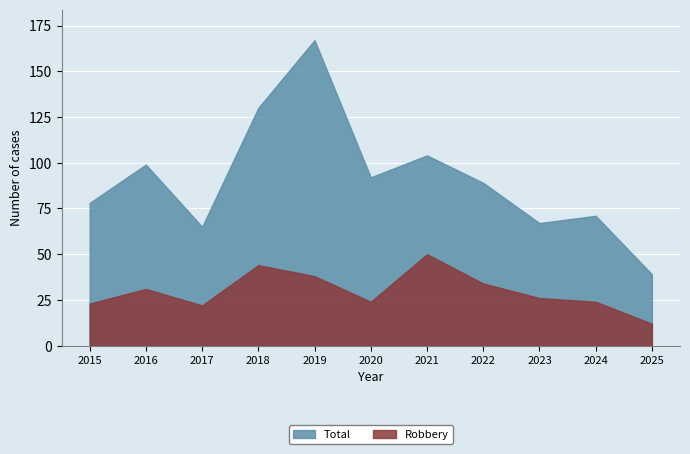

In Theft, how many points are higher than both neighbors (excluding endpoints)?

4